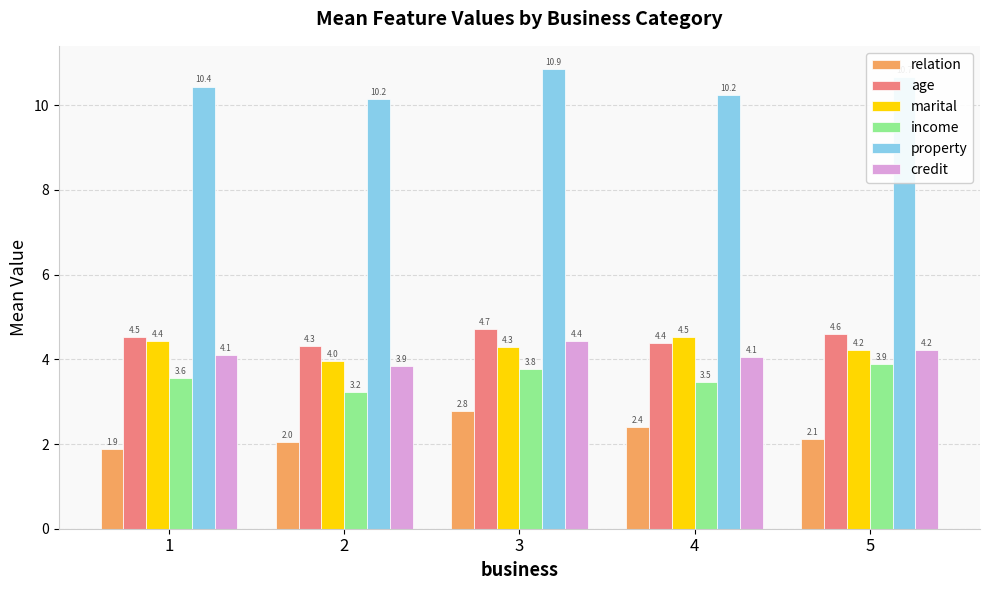

At 4, list the series in order from smallest to largest.

relation, income, credit, age, marital, property